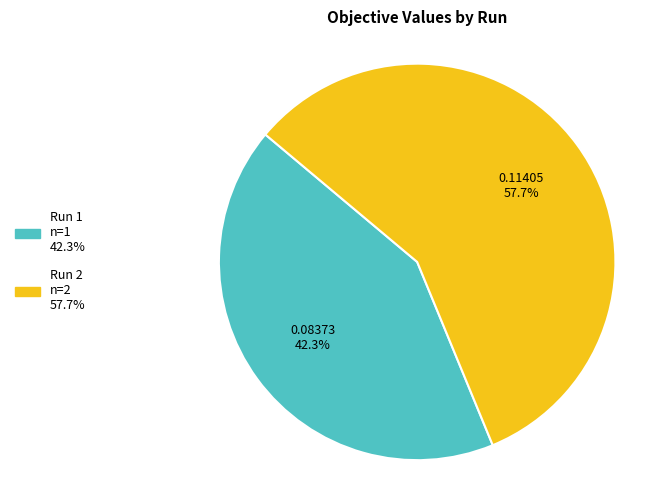

Count the number of slices in the pie.

2